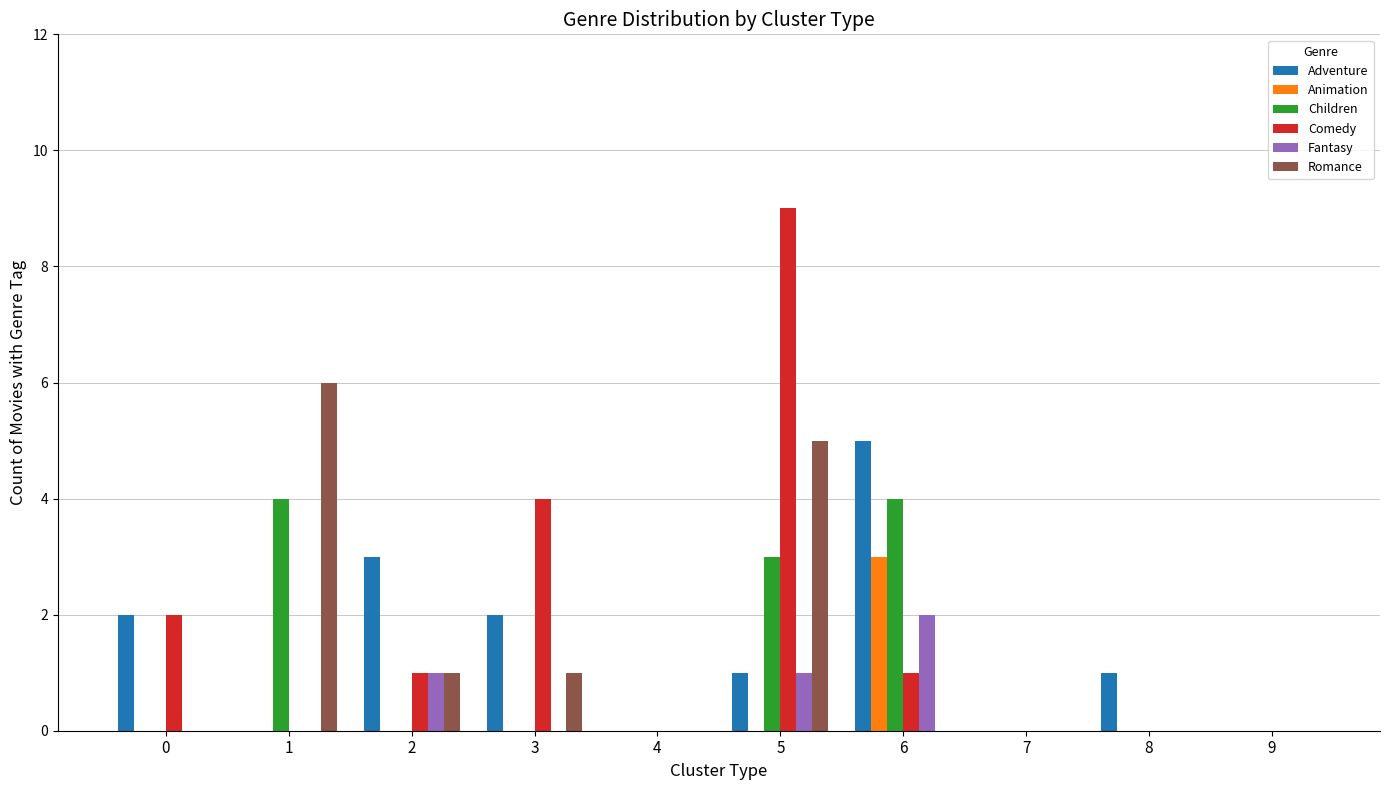

What is the sum of all Adventure values?

14